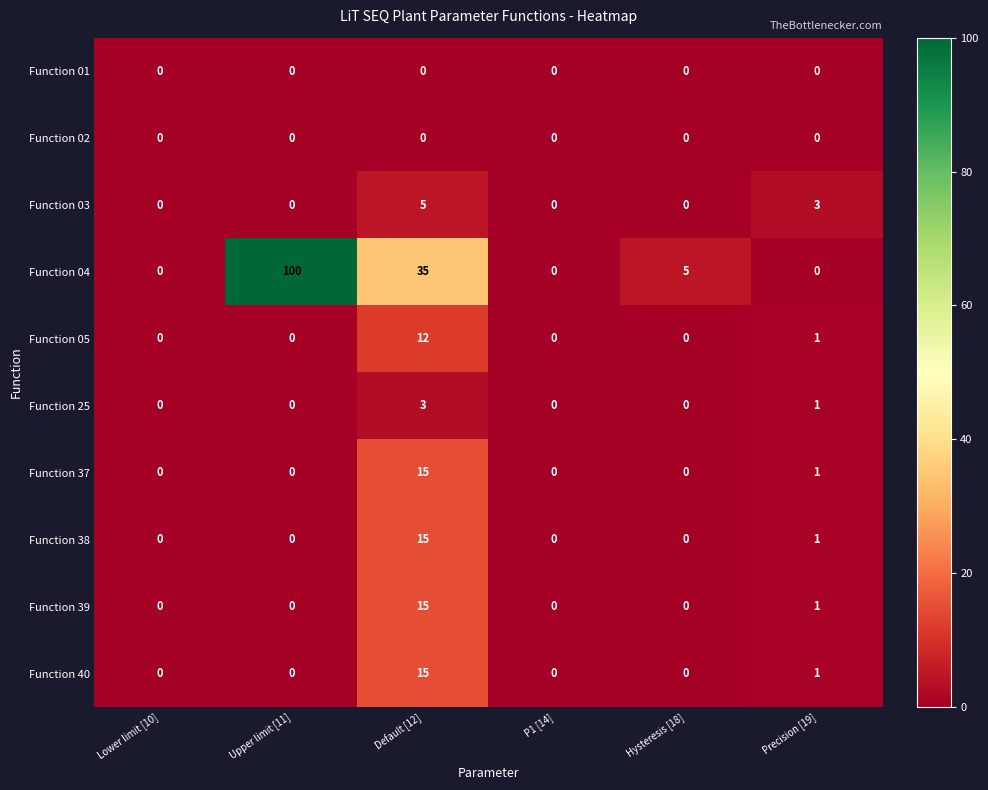

What is the sum of all Function 03 values?

8